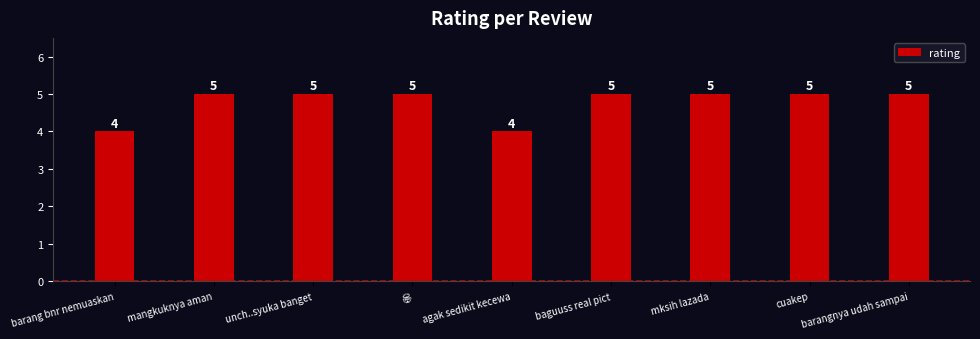

Between barang bnr nemuaskan and unch..syuka banget, which is larger?

unch..syuka banget